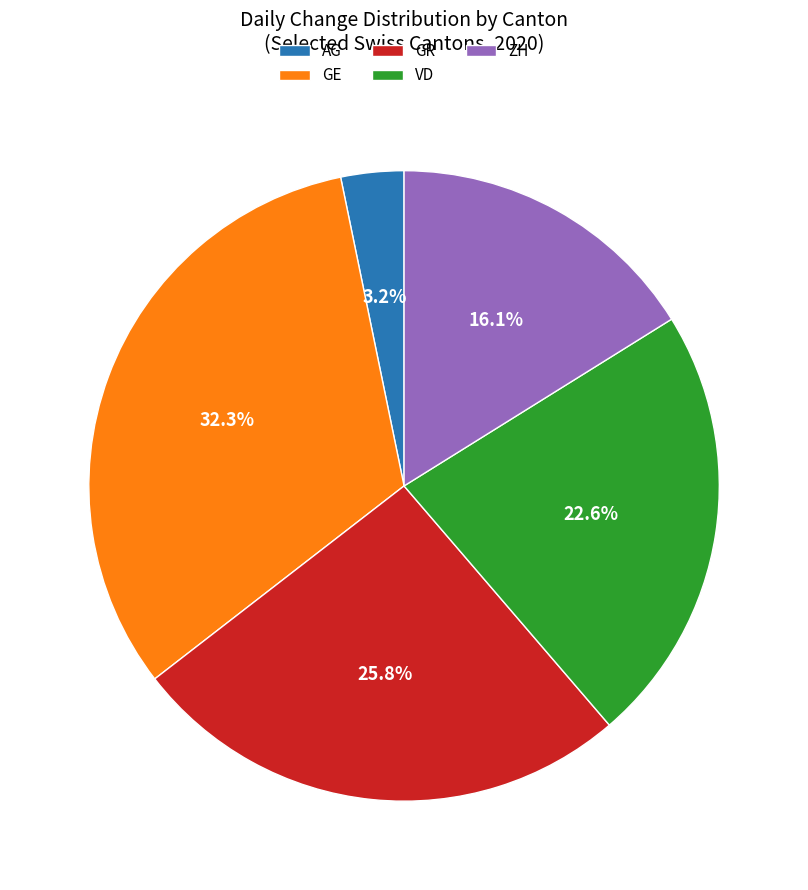

What percentage is the VD slice, to the nearest percent?

23%